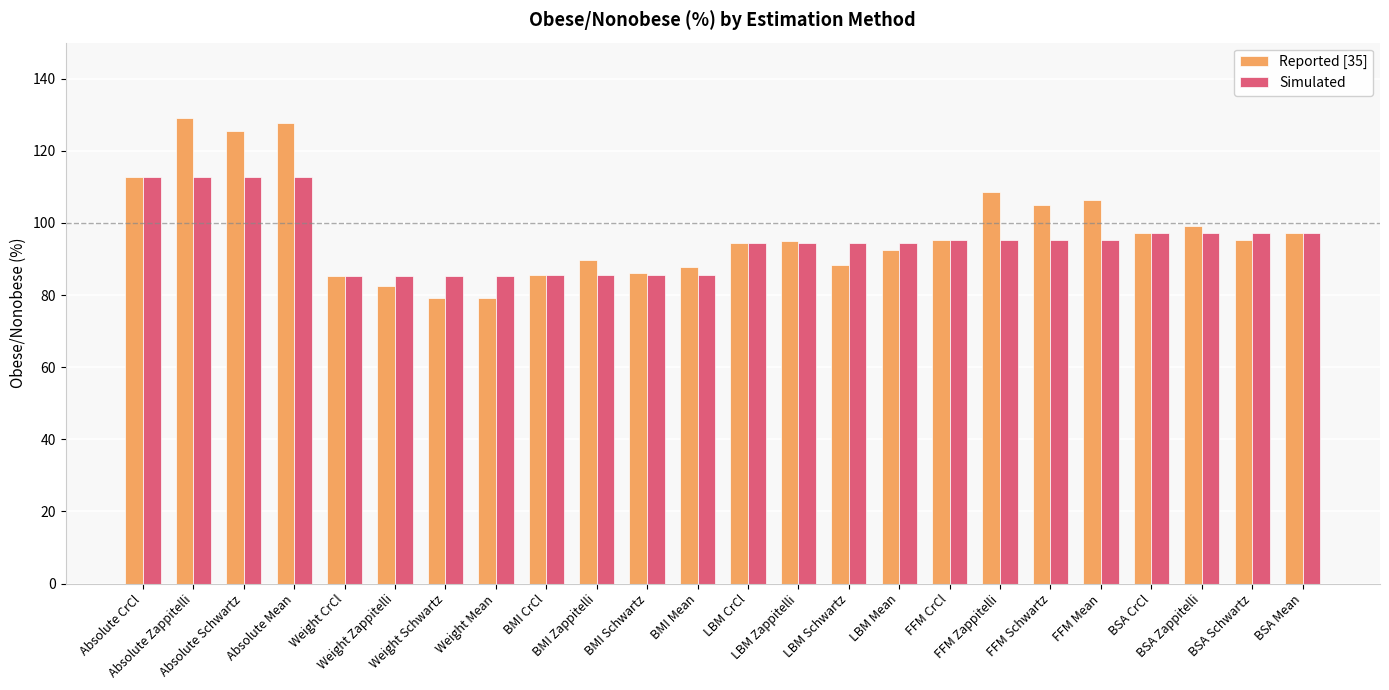

What is the smallest value displayed?

79.2